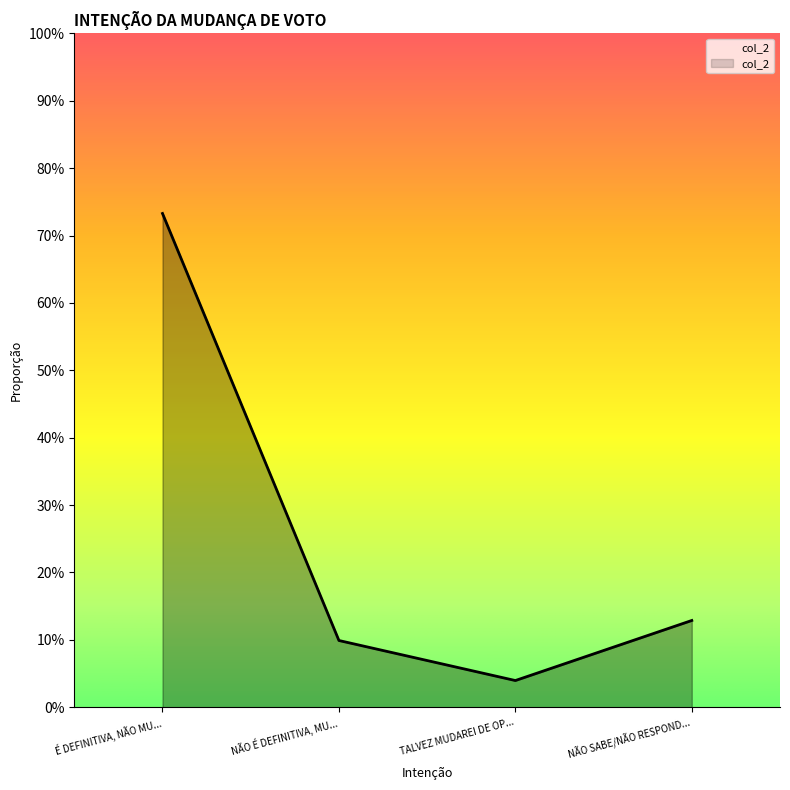

Is this an area chart (filled region under the line)?

Yes